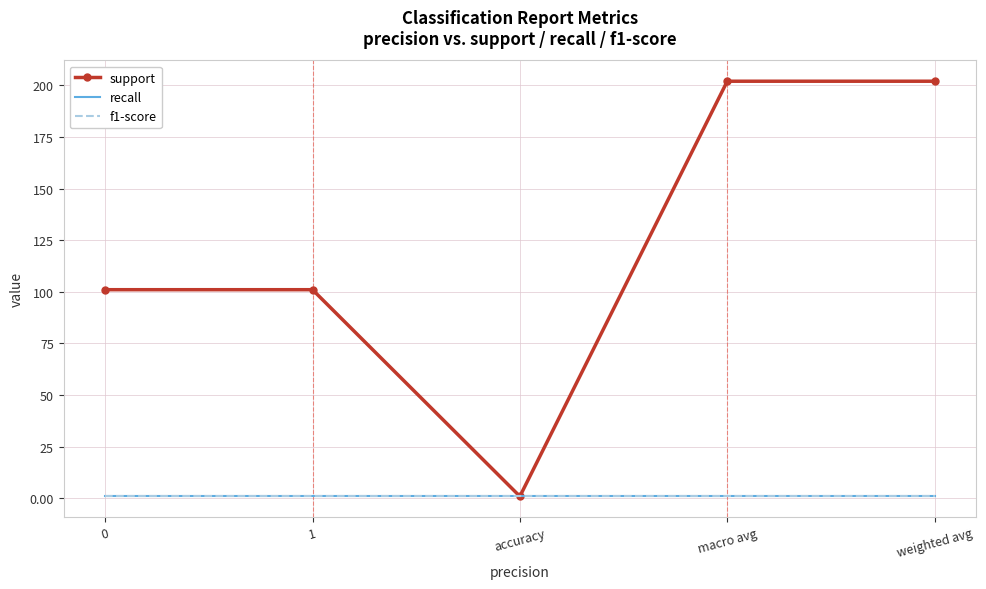

Rank the categories by f1-score value from lowest to highest.

0, 1, accuracy, macro avg, weighted avg